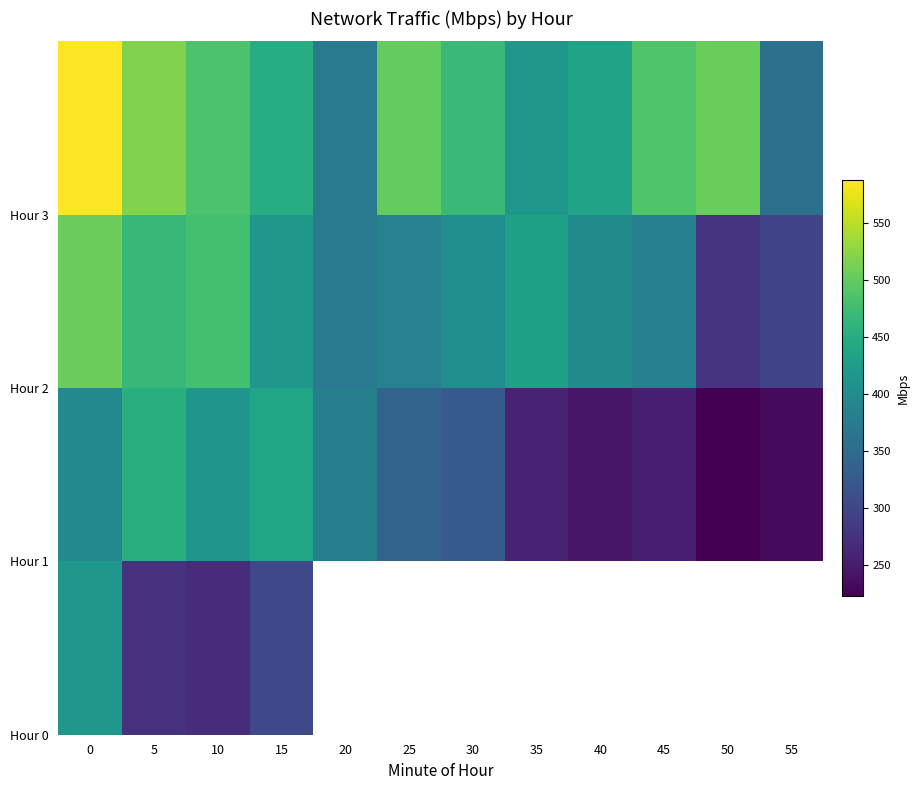

True or false: Hour 3 has a value of -244.0 at 30.

False